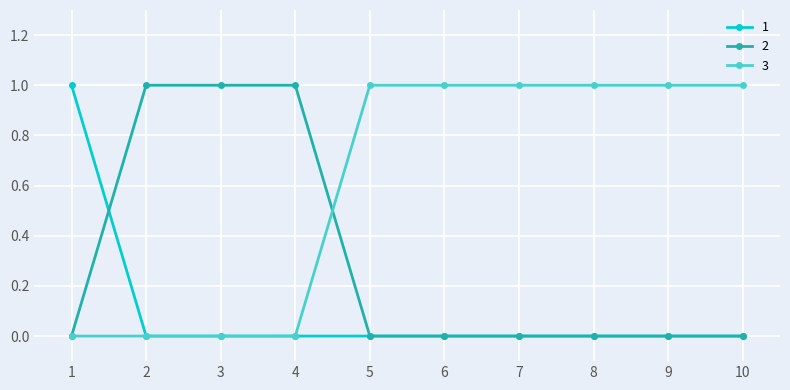

Reading left to right, what are all the values shown in this chart?

1: 1=1	2=0	3=0	4=0	5=0	6=0	7=0	8=0	9=0	10=0
2: 1=0	2=1	3=1	4=1	5=0	6=0	7=0	8=0	9=0	10=0
3: 1=0	2=0	3=0	4=0	5=1	6=1	7=1	8=1	9=1	10=1